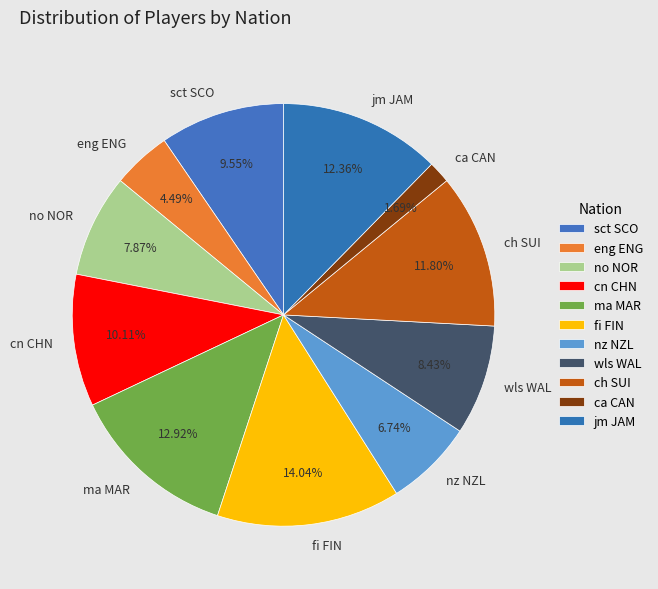

To the nearest percent, what percentage of the pie is no NOR?

8%